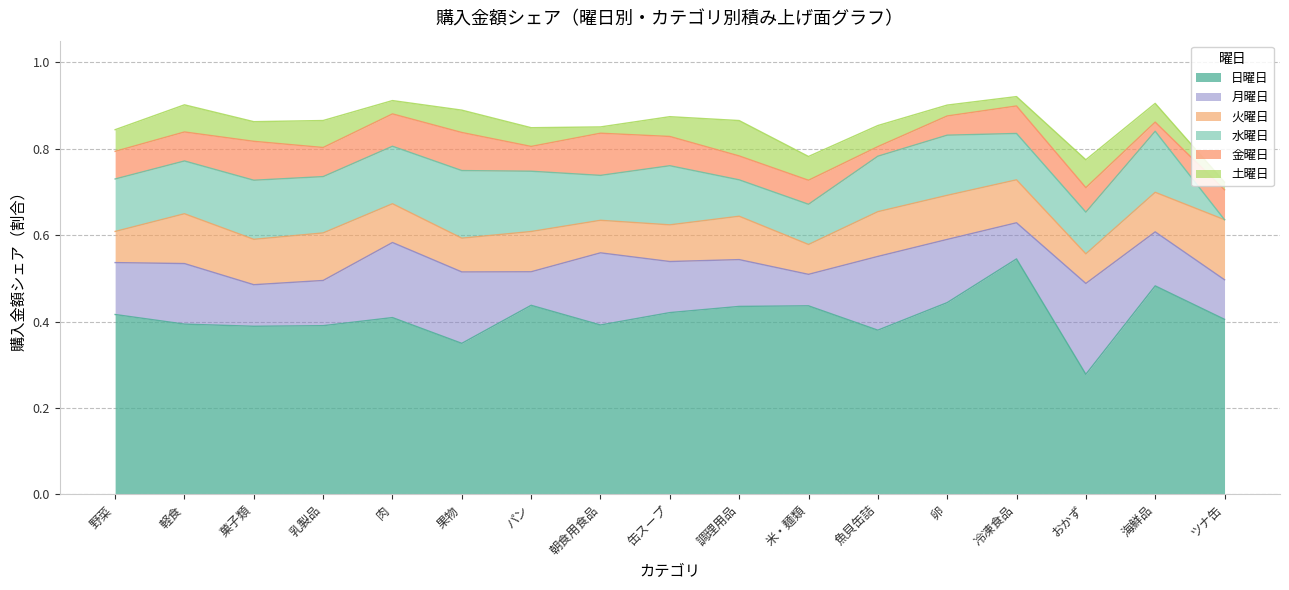

What is the spread (max minus min) of values at 冷凍食品?

0.5